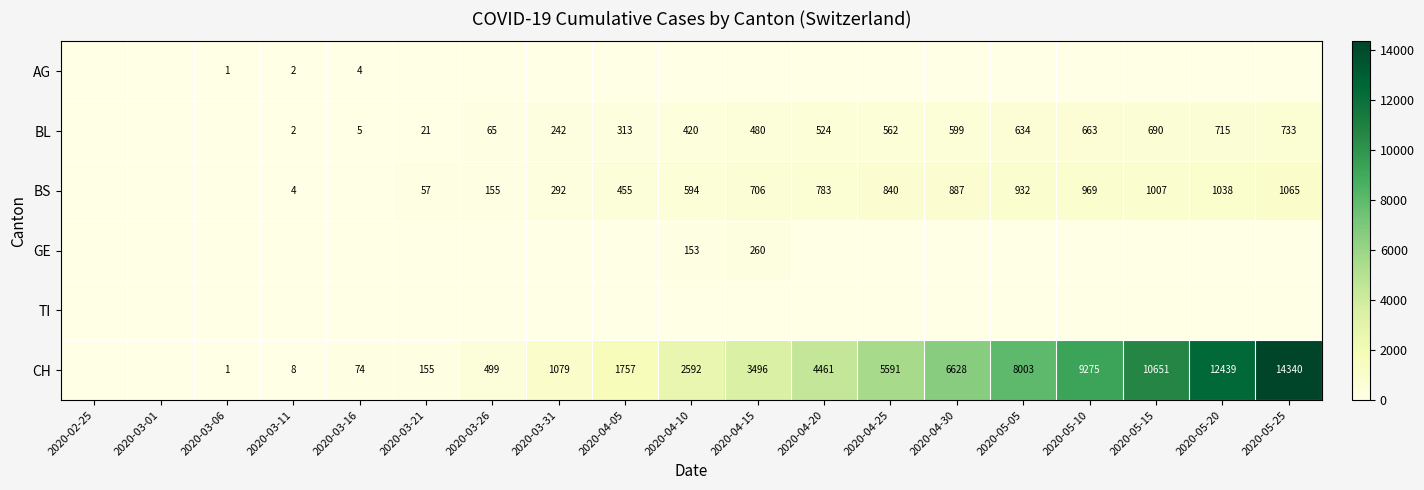

Is it true that CH equals 5591 at 2020-04-25?

True